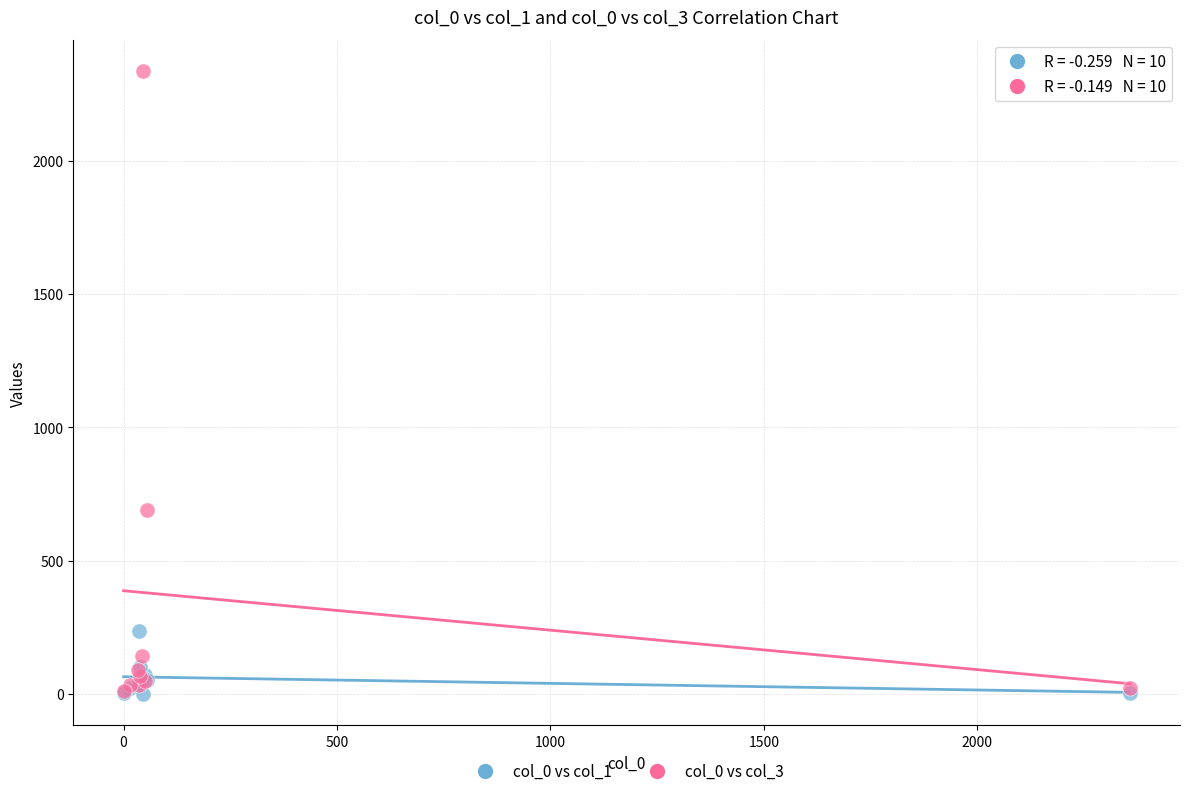

What are all the series names shown in the legend?

col_0 vs col_1, col_0 vs col_3